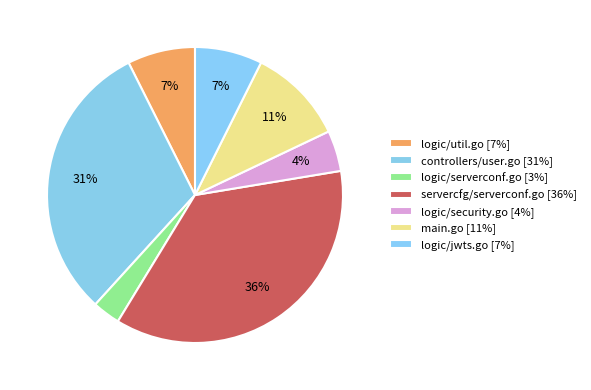

True or false: logic/jwts.go accounts for 16% of the total.

False